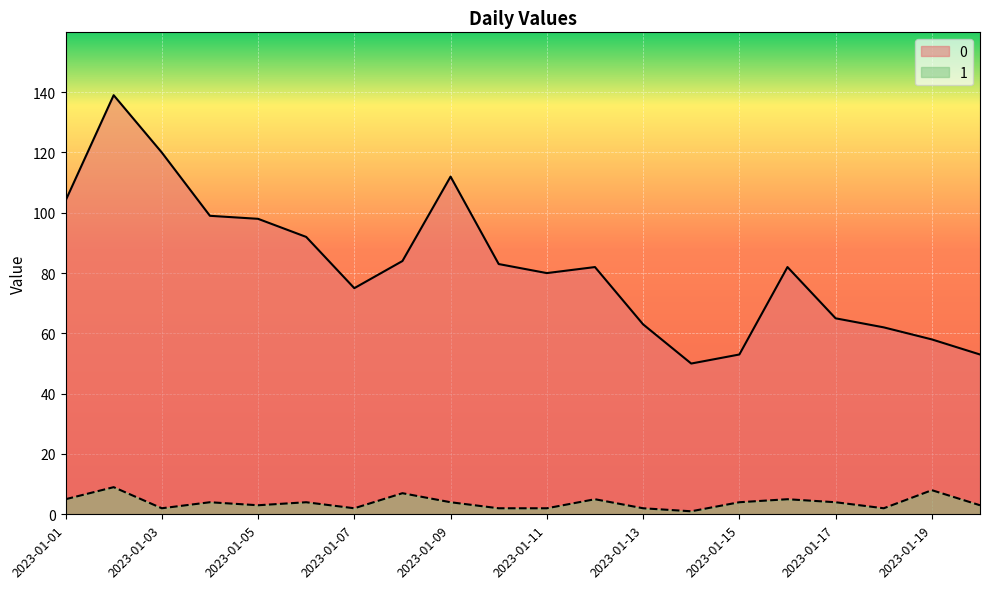

What is the total value across all series at 2023-01-08?

91